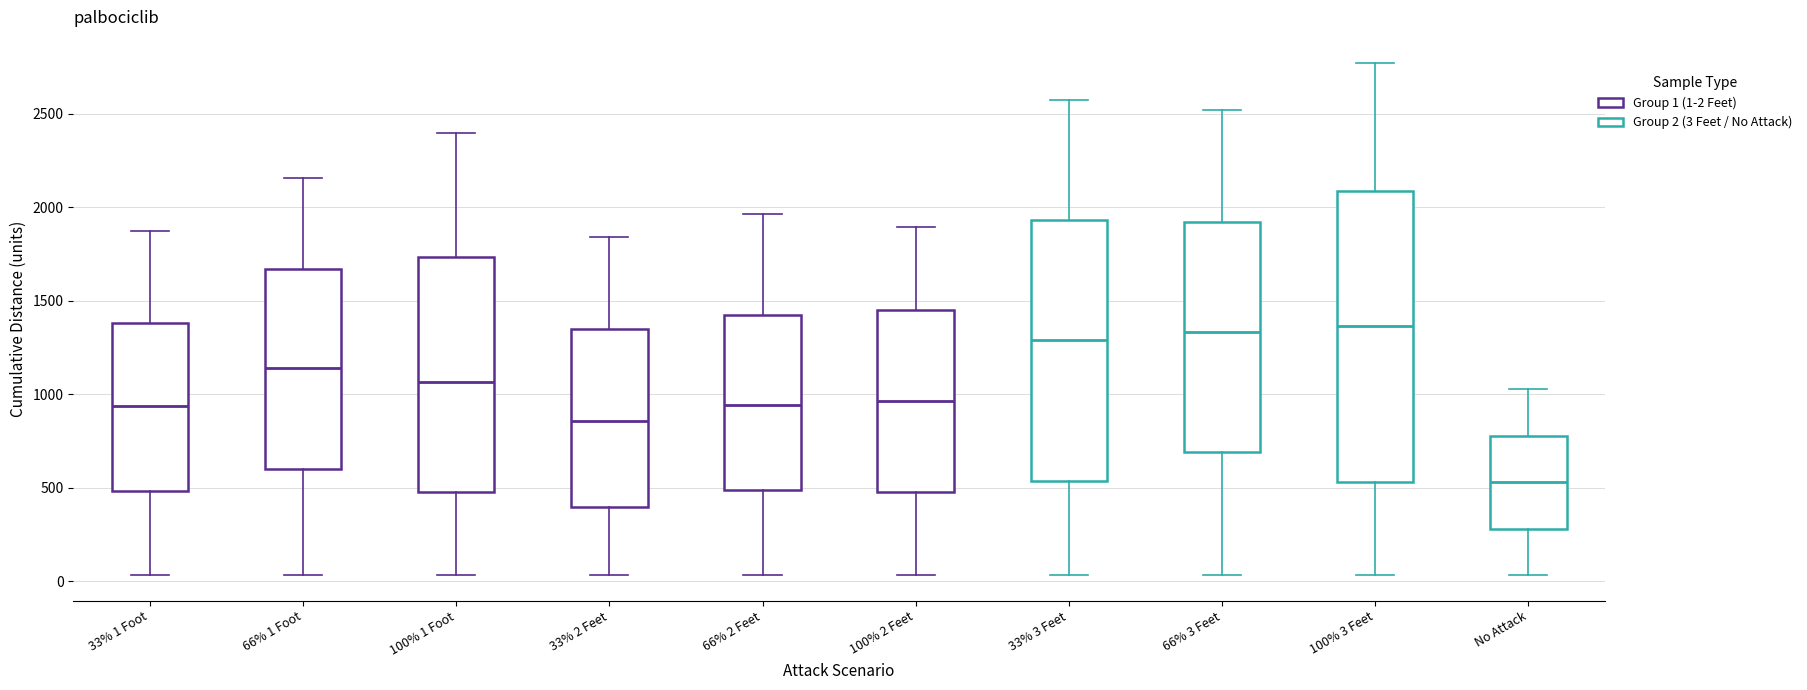

Which box has the lowest median line?

No Attack